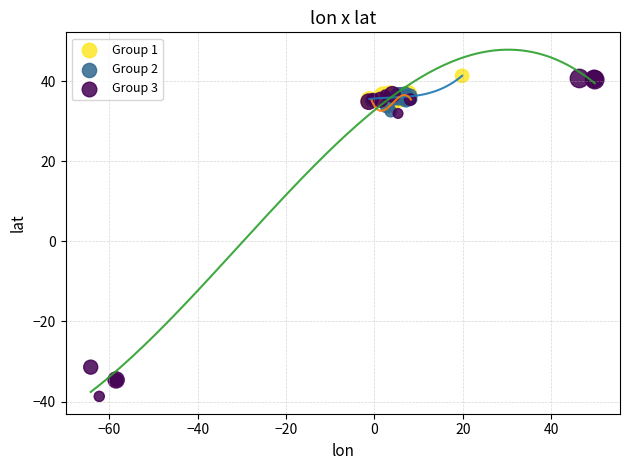

What are all the series names shown in the legend?

Group 1, Group 2, Group 3